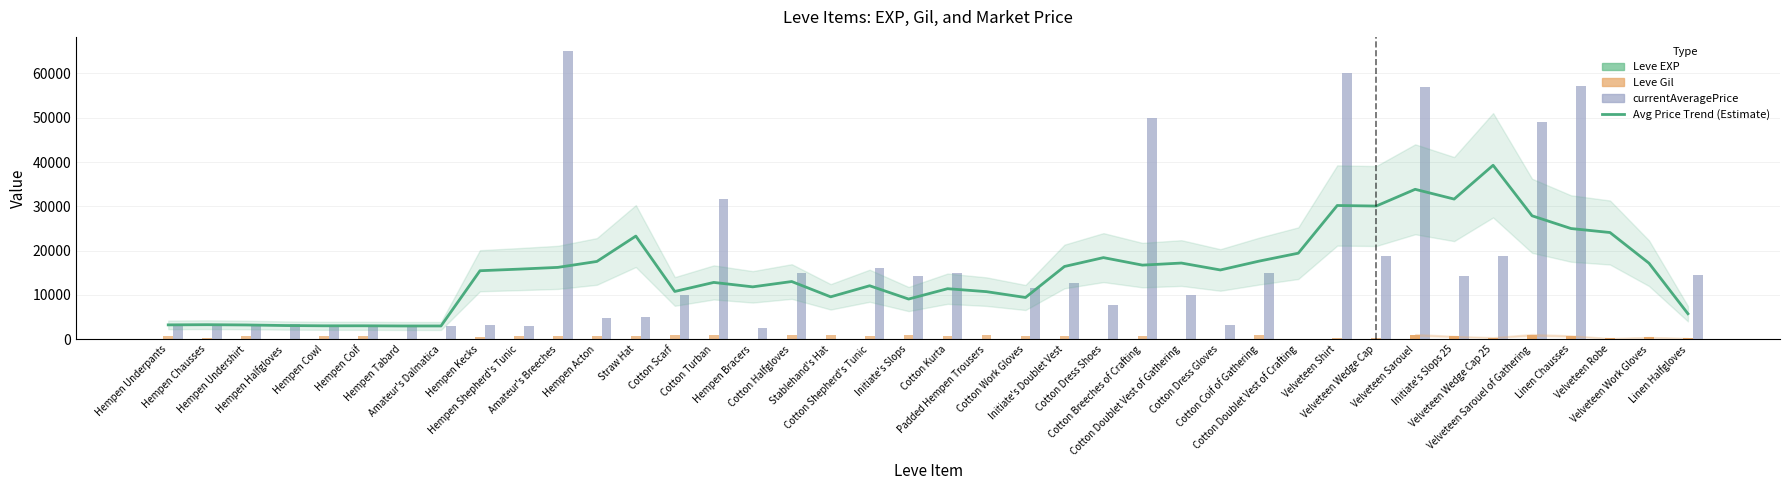

What is the sum of all Leve Gil values?

22580.0